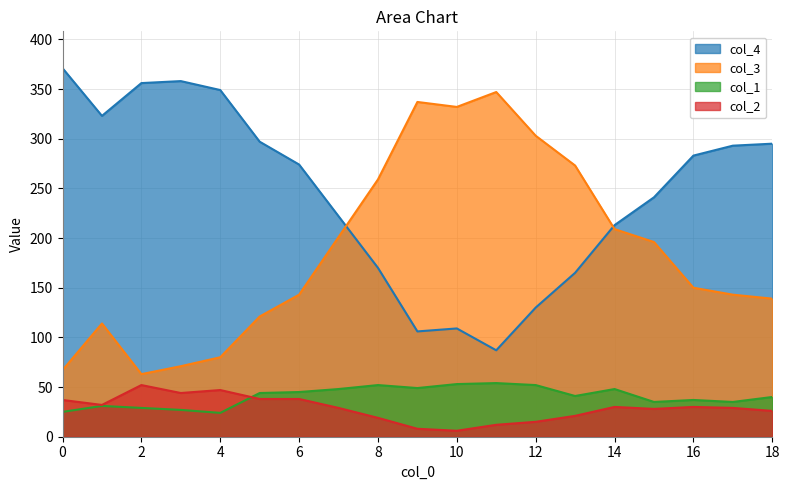

True or false: col_2 has more than 2 interior local peaks.

True